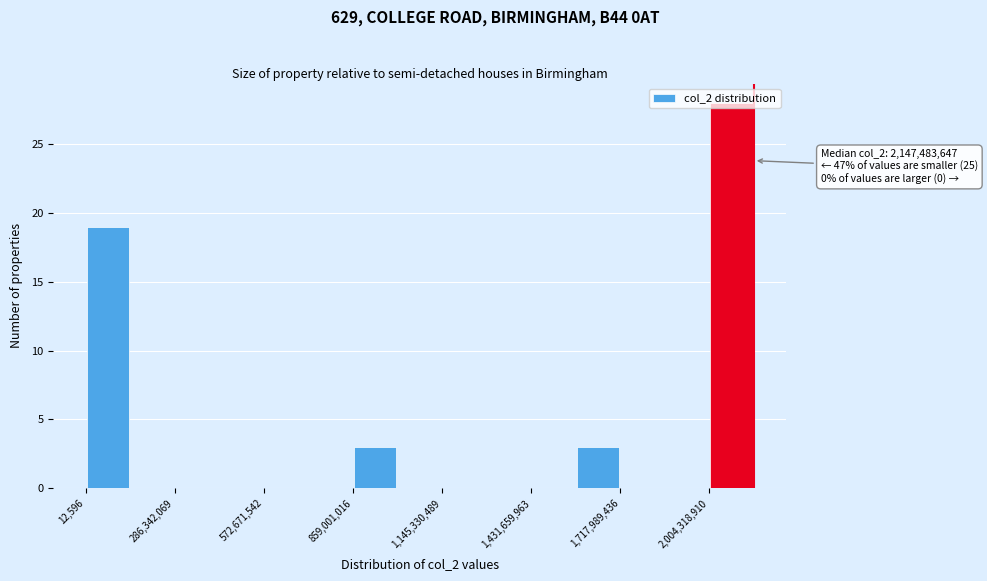

Read against the x-axis, roughly where is the centre of the tallest bar?

2100000000